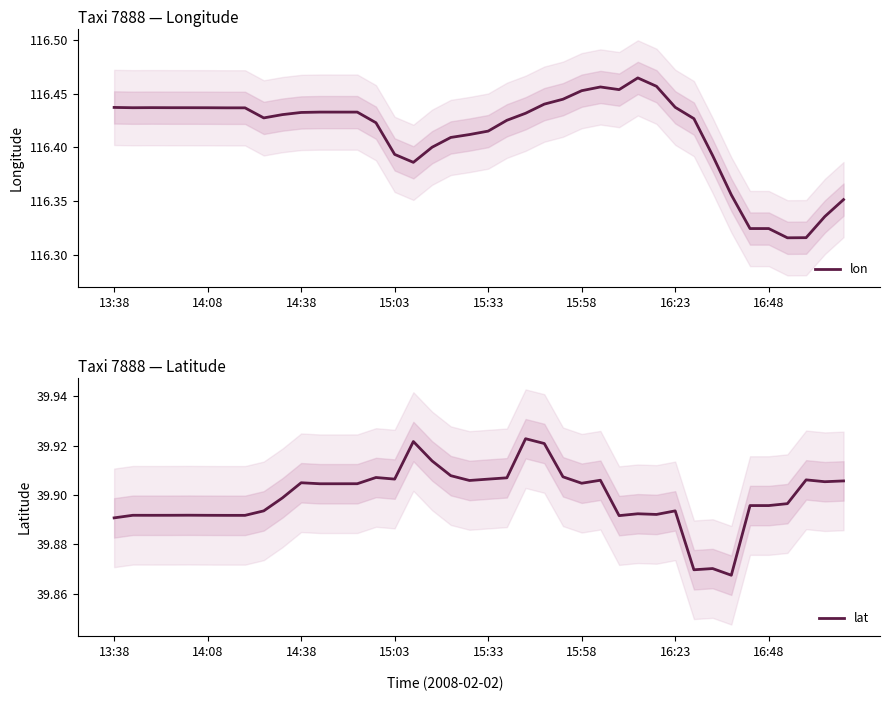

What is the value of the lat point at the 9th from the left?

39.9